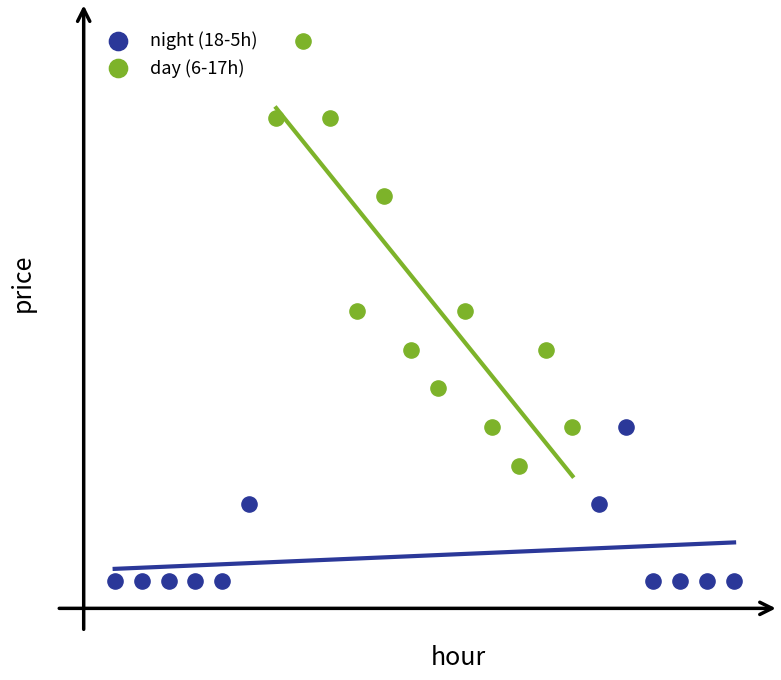

Which series has the largest Y range (max minus min)?

day (6-17h)